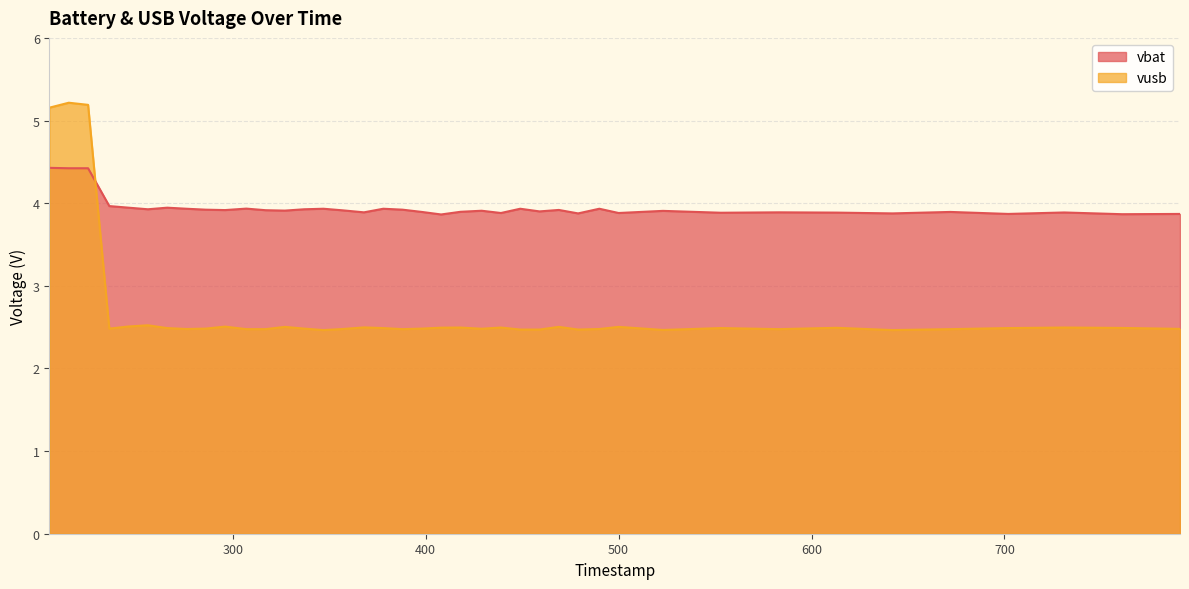

Which series has the largest range (max minus min)?

vusb